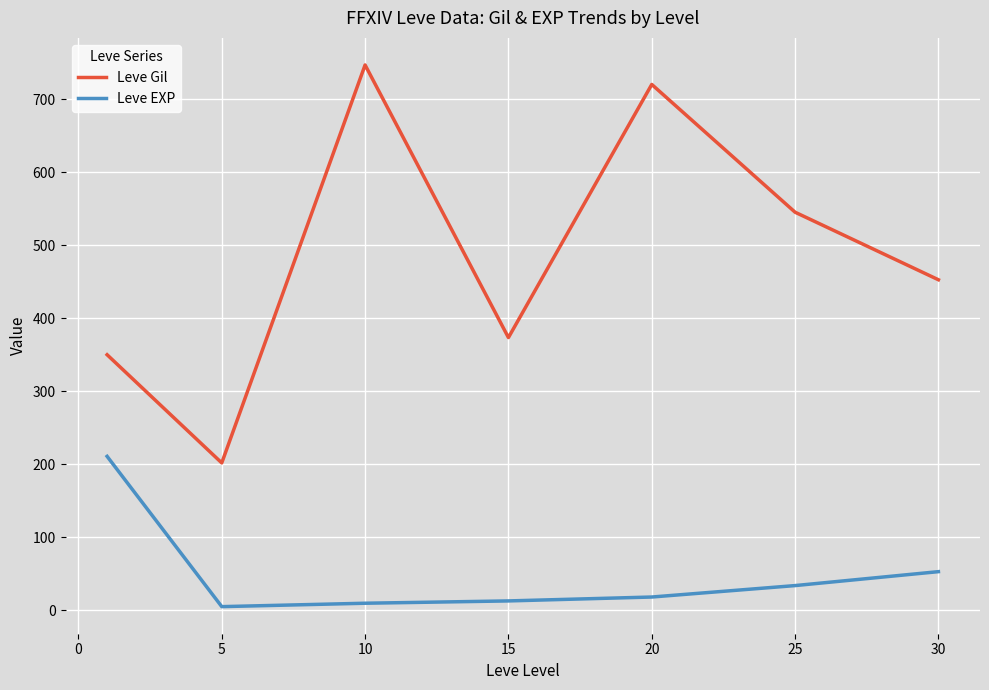

At how many categories does at least one series exceed 518?

3